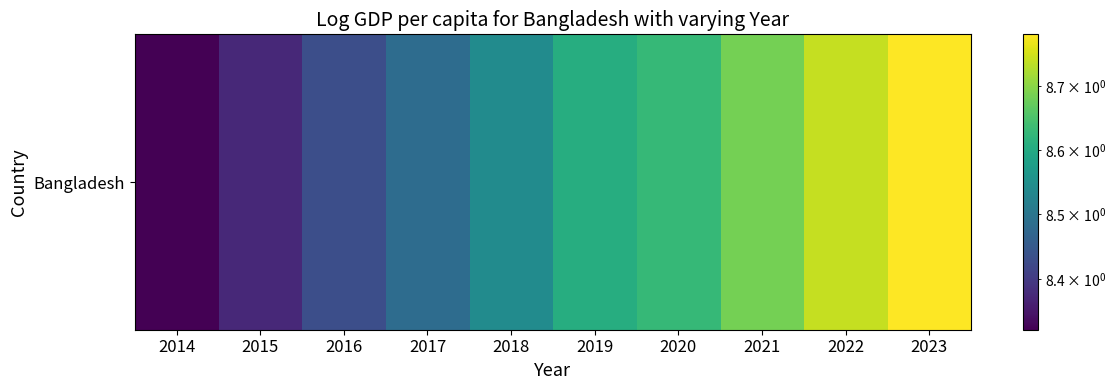

At which category does the chart reach its peak across all series?

2023